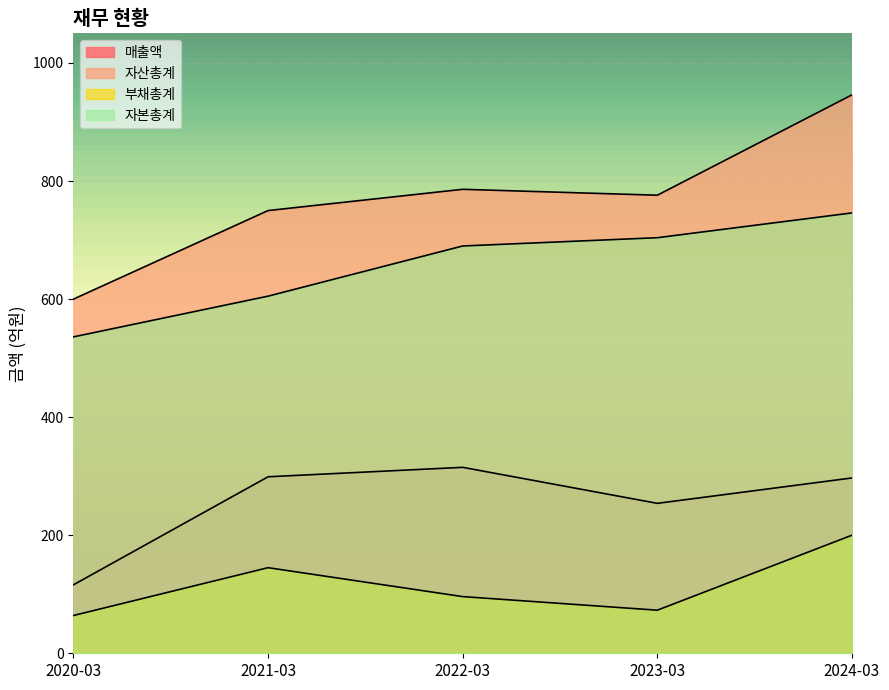

How many categories are shown in the chart?

5